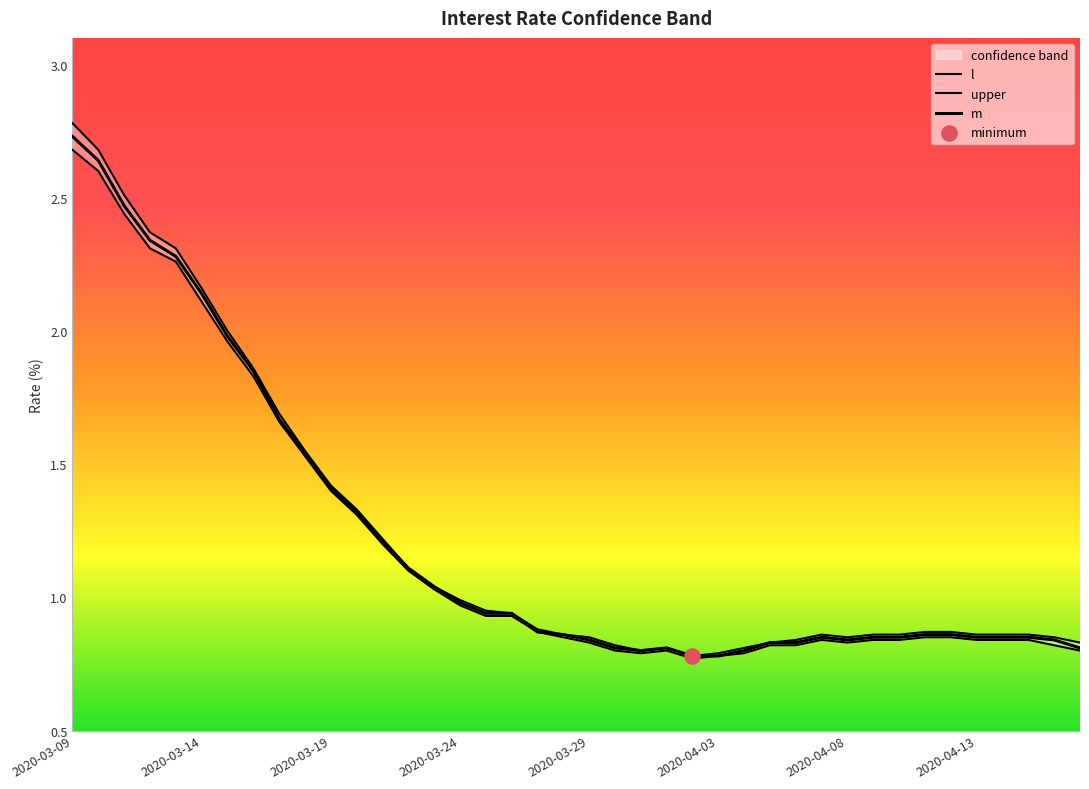

Which series has the widest spread of Y values?

upper